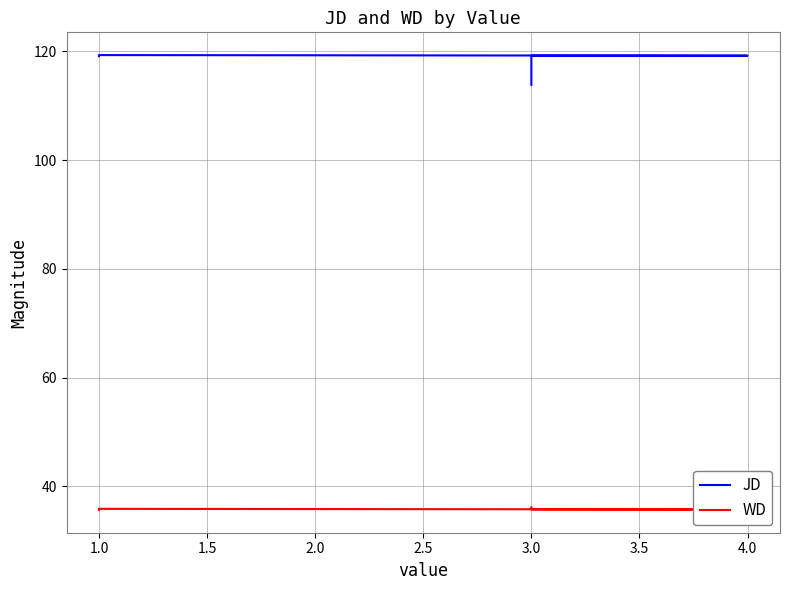

What is the label of the 4th point from the right?

4.0